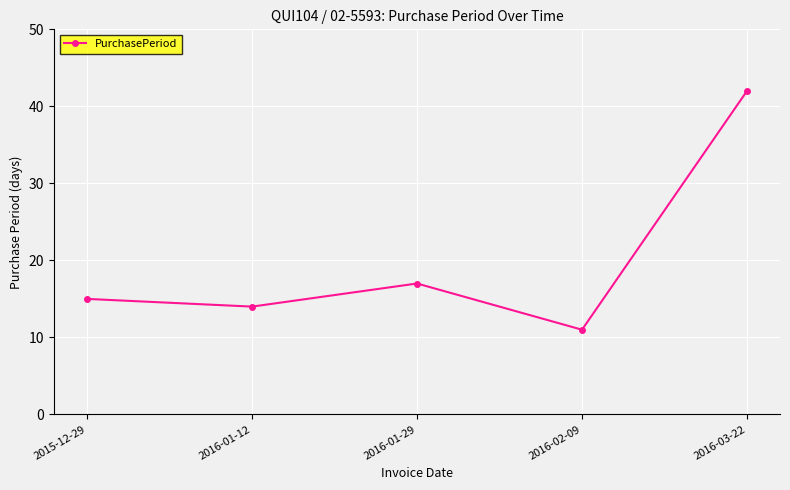

The chart shows a value of 14 at 2016-01-12. True or false?

True